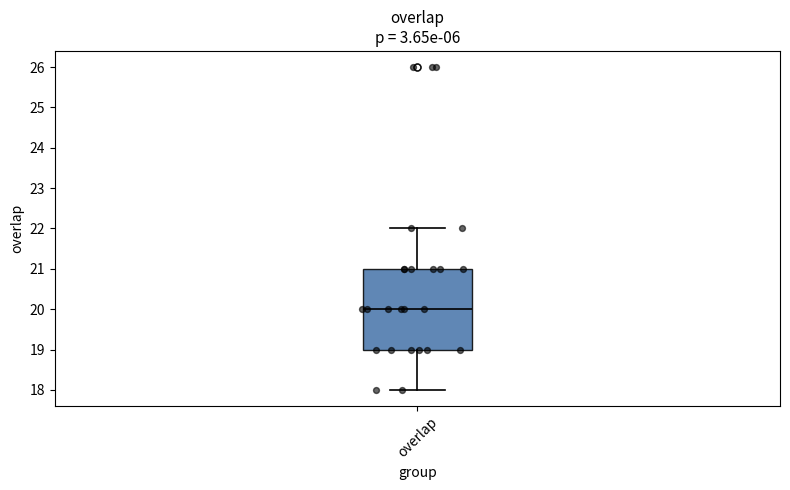

Where does the upper whisker of the box for overlap end on the y-axis? The values are not printed on the chart, so give them approximately, as read against the axis.

22